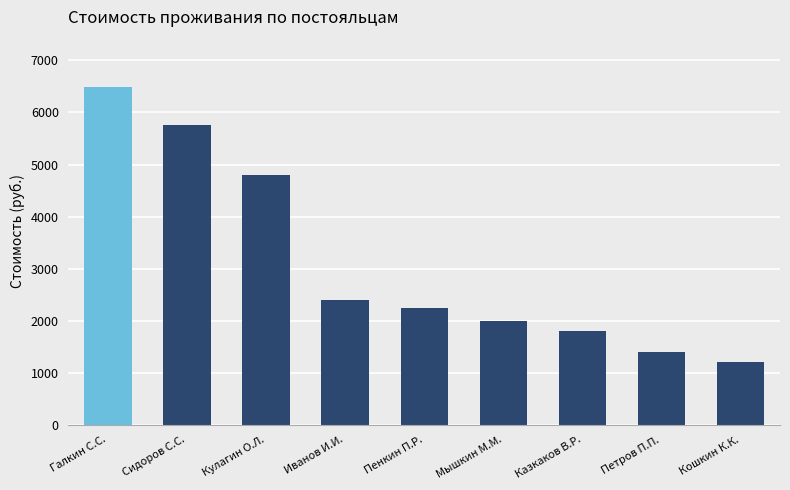

Which category has the lowest value across all series?

Кошкин К.К.